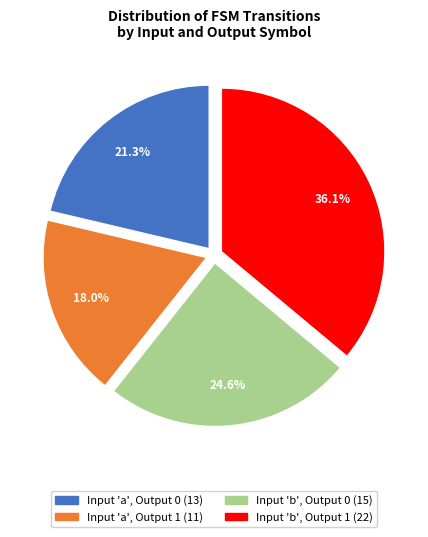

Count the number of slices in the pie.

4